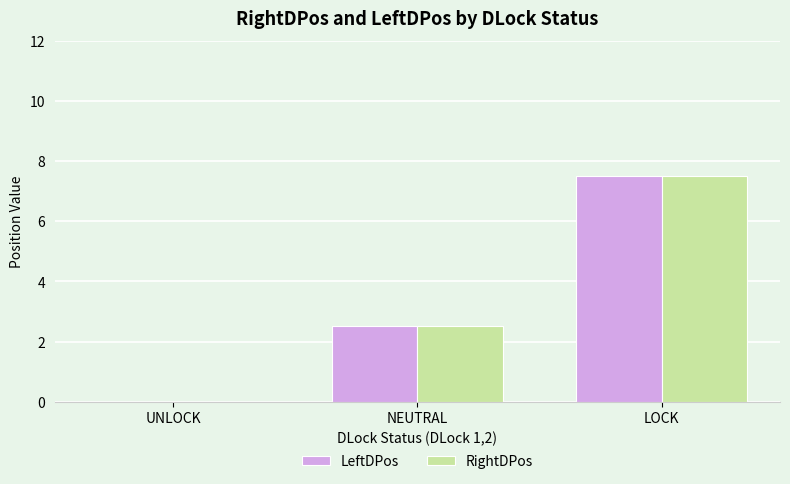

True or false: RightDPos has a value of 0.0 at UNLOCK.

True